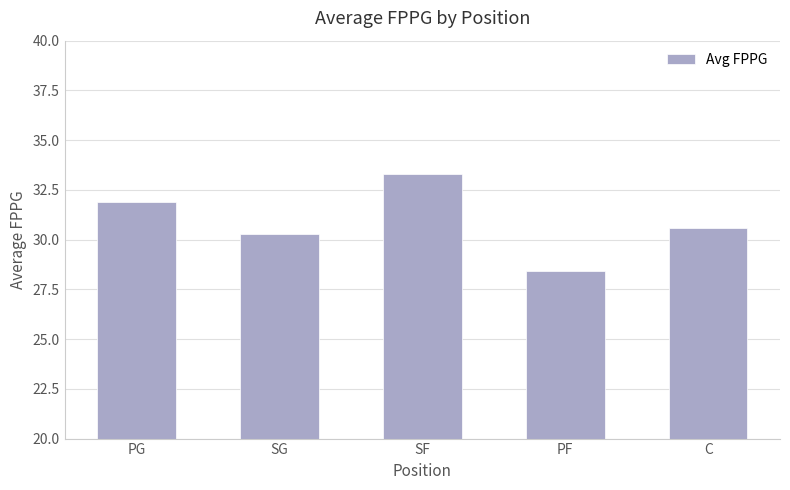

Which label corresponds to the largest value in the chart?

SF